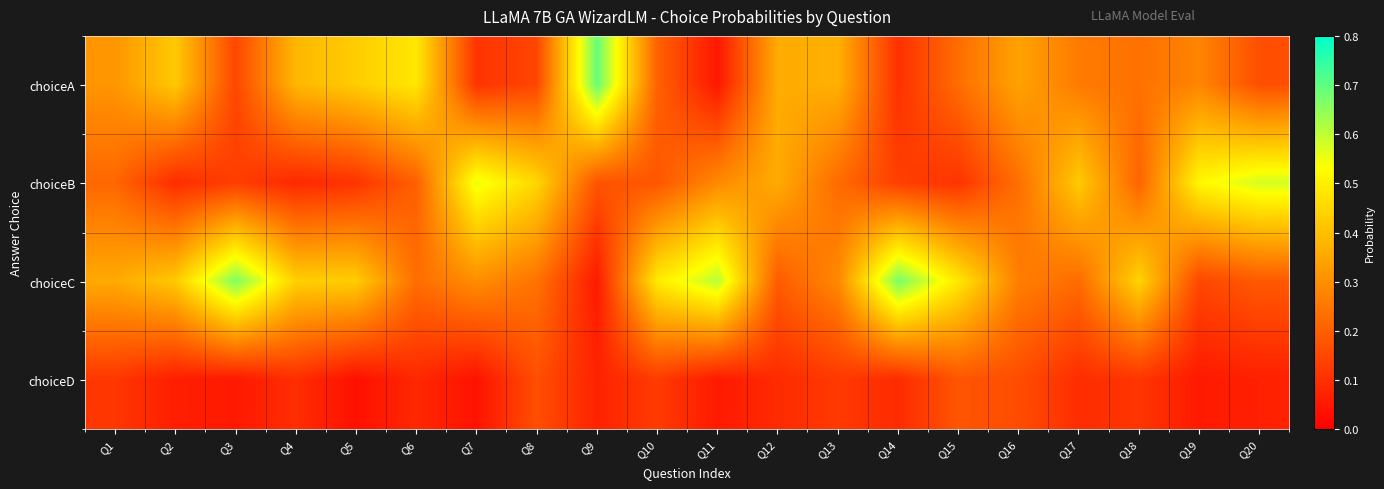

How many categories are shown in the chart?

20